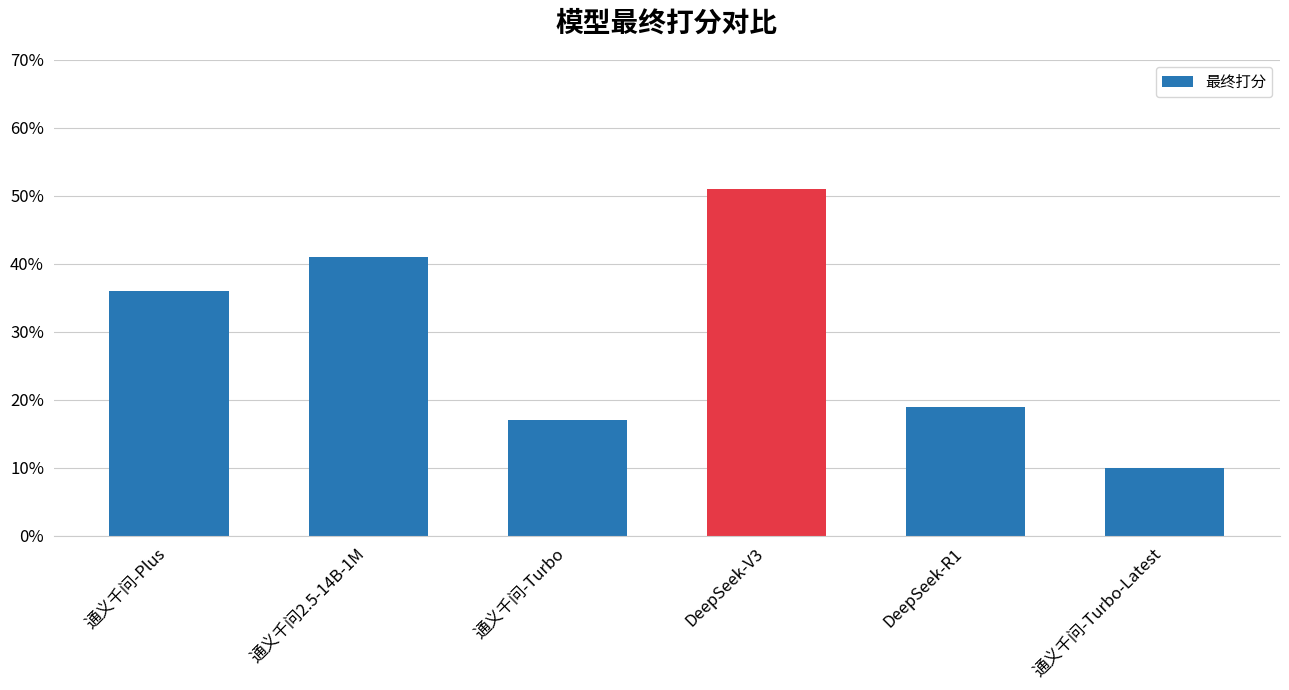

Are the bars horizontal?

No